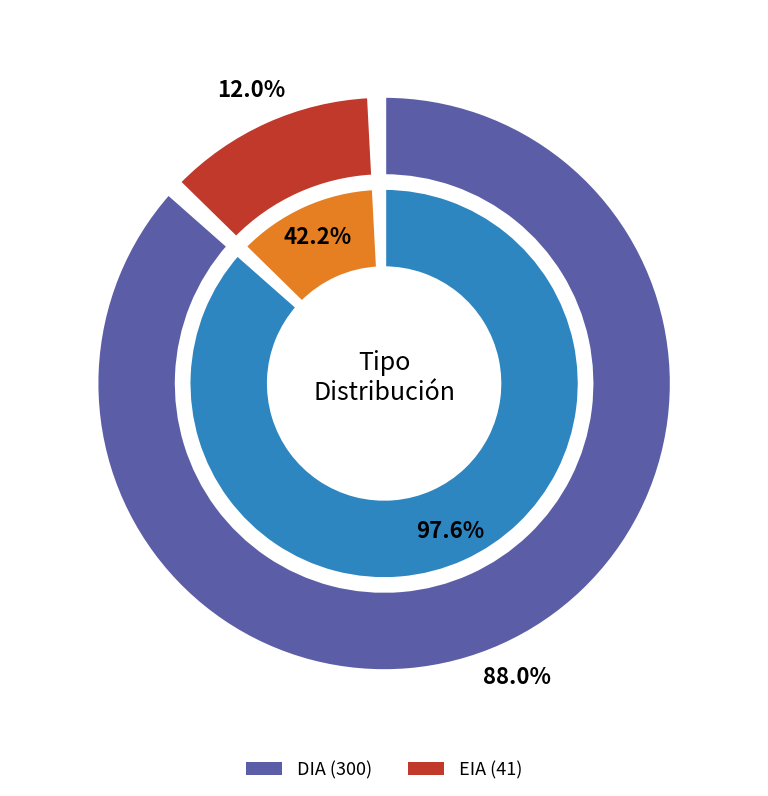

Approximately how many times larger is the value at DIA compared to EIA?

7.3